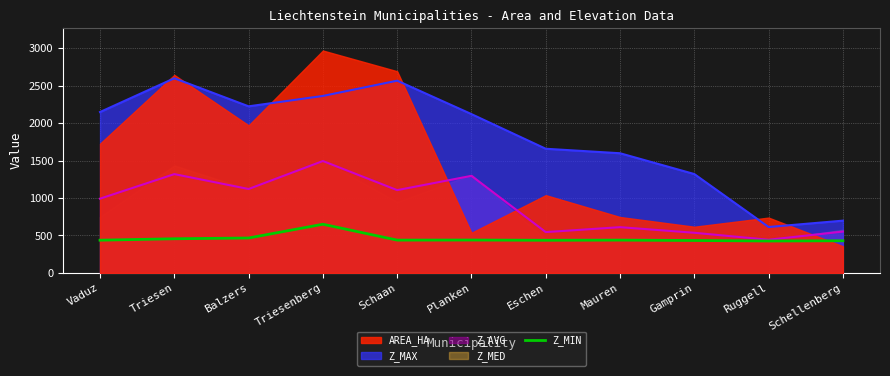

Does the chart display data point markers on the line(s)?

No